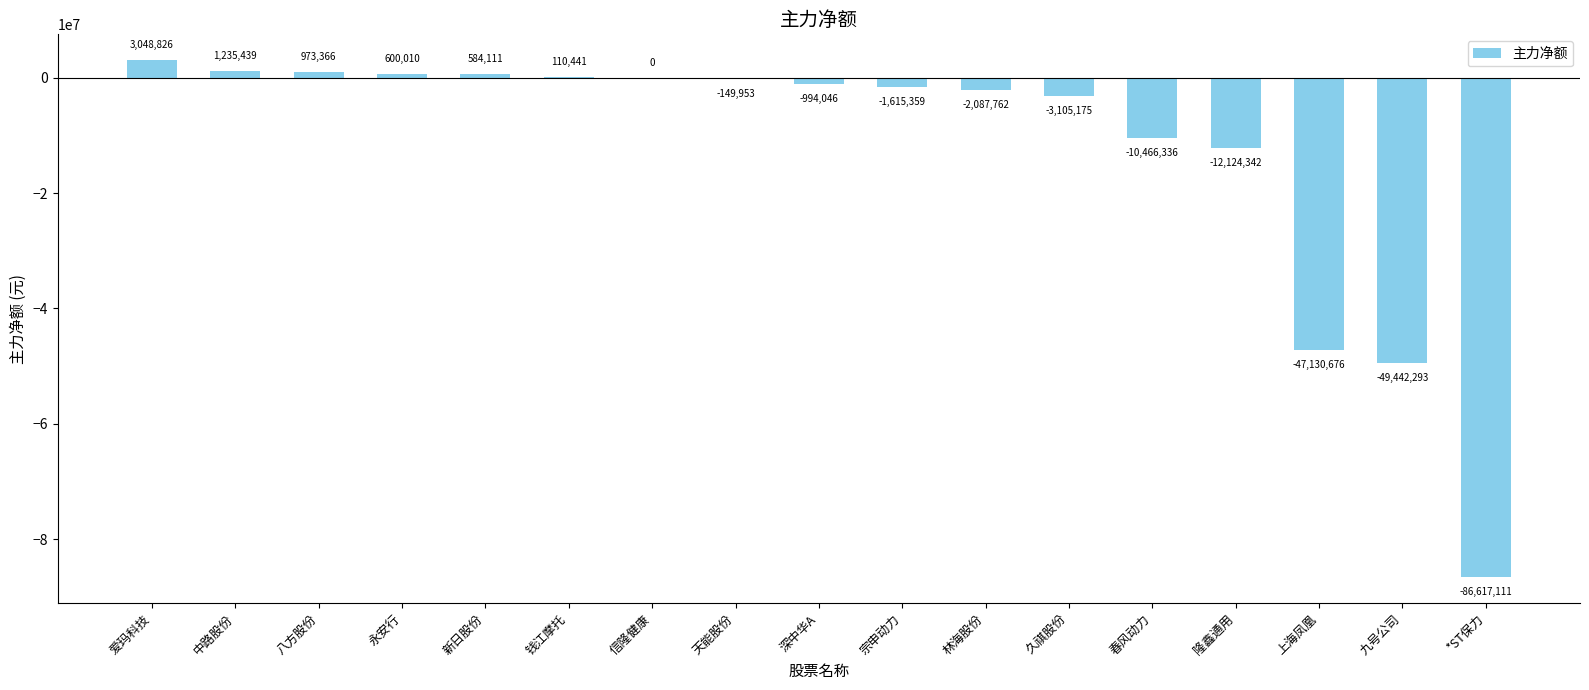

What is the maximum value shown in the chart?

3048826